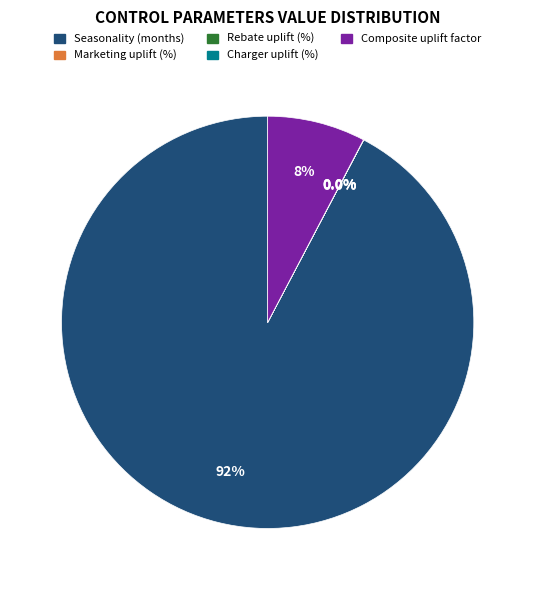

Which slice is the largest?

Seasonality (months)